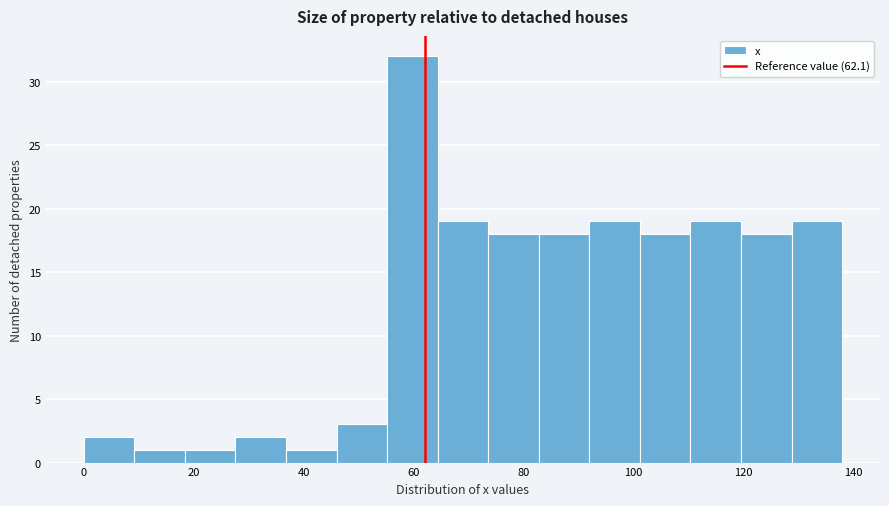

Over which range of the x-axis is the bar tallest?

55.2 to 64.4